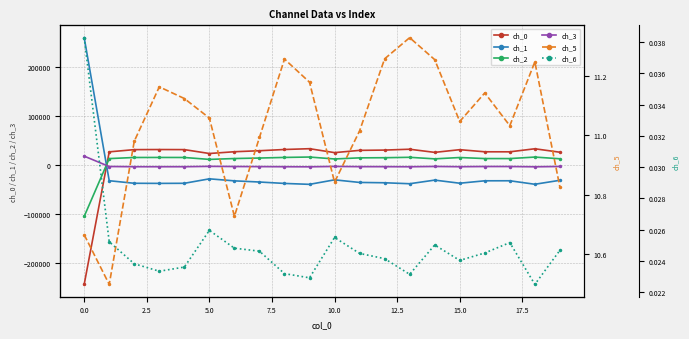

What are all the series names shown in the legend?

ch_0, ch_1, ch_2, ch_3, ch_5, ch_6